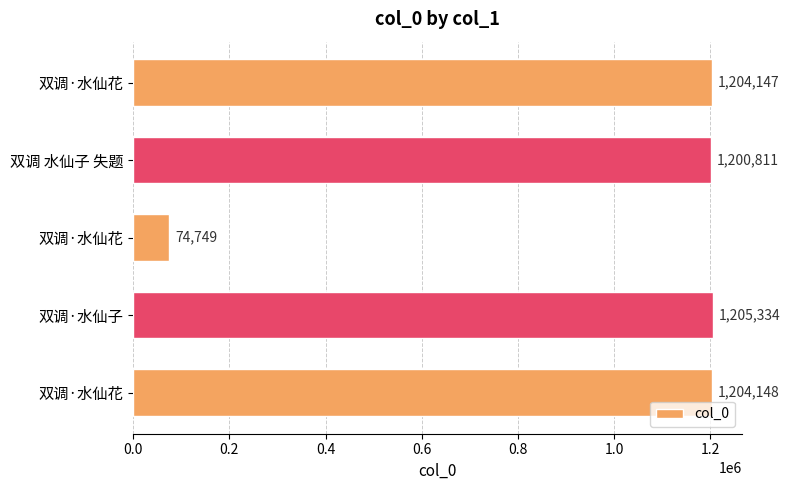

How many data points does each series have?

5